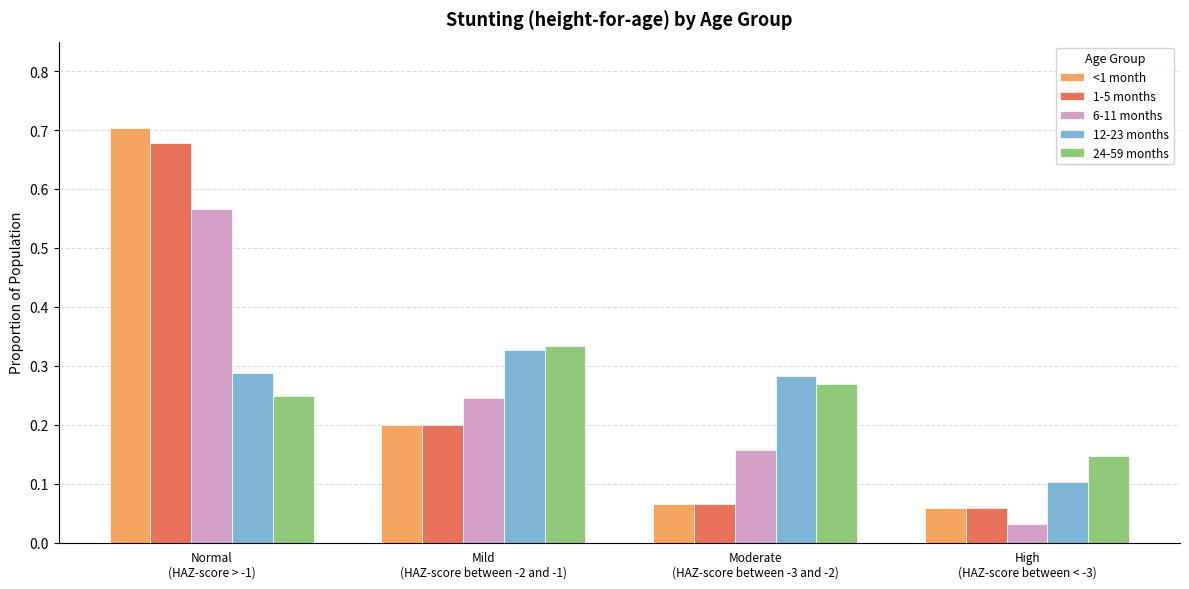

Which category has the lowest value across all series?

High
(HAZ-score between < -3)